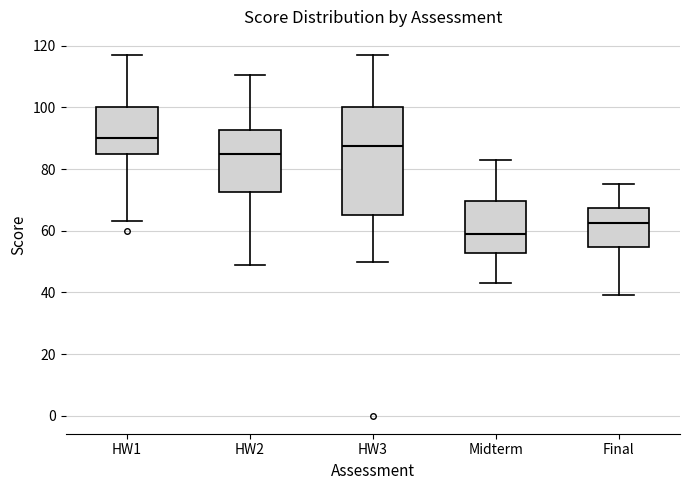

Where is the lower edge of the box for Midterm on the y-axis? The values are not printed on the chart, so give them approximately, as read against the axis.

52